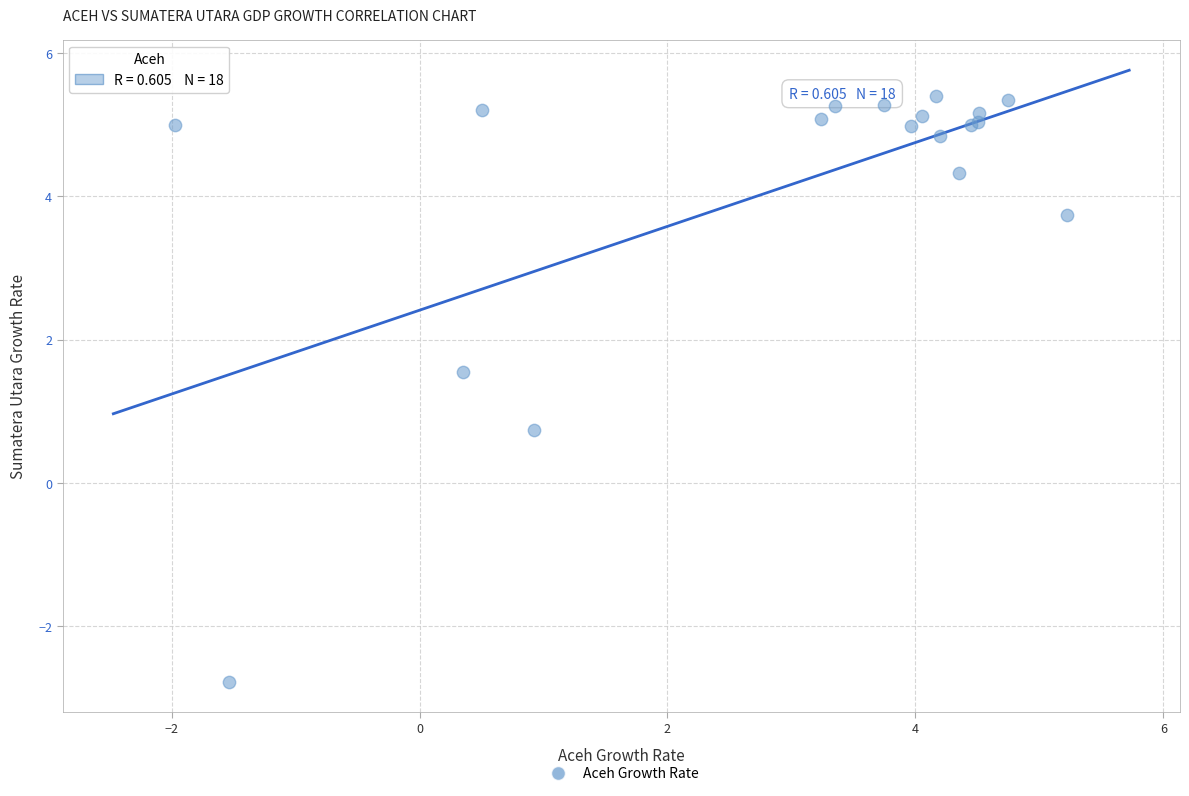

What Y value in the scatter plot is closest to 1?

0.7